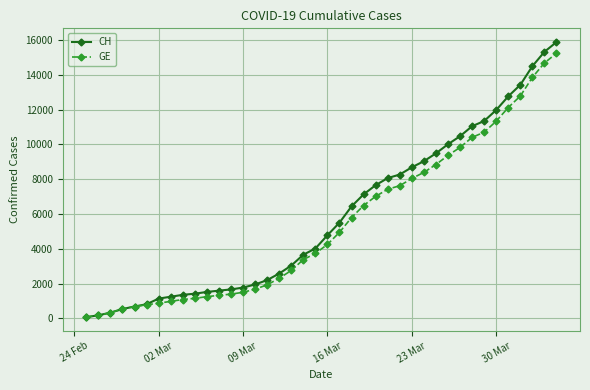

What is the smallest value displayed?

73